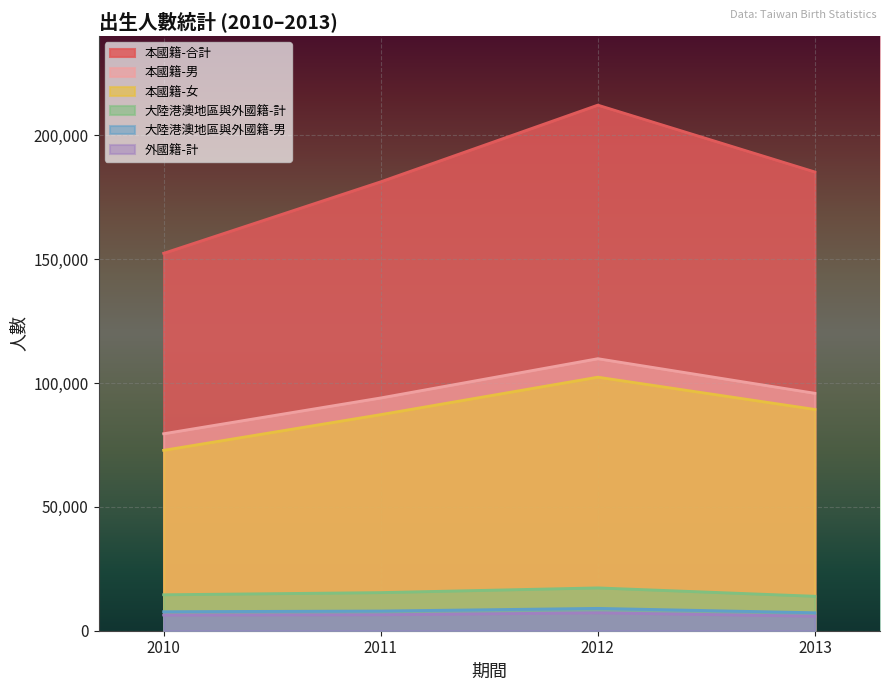

How many distinct data groups are displayed?

6